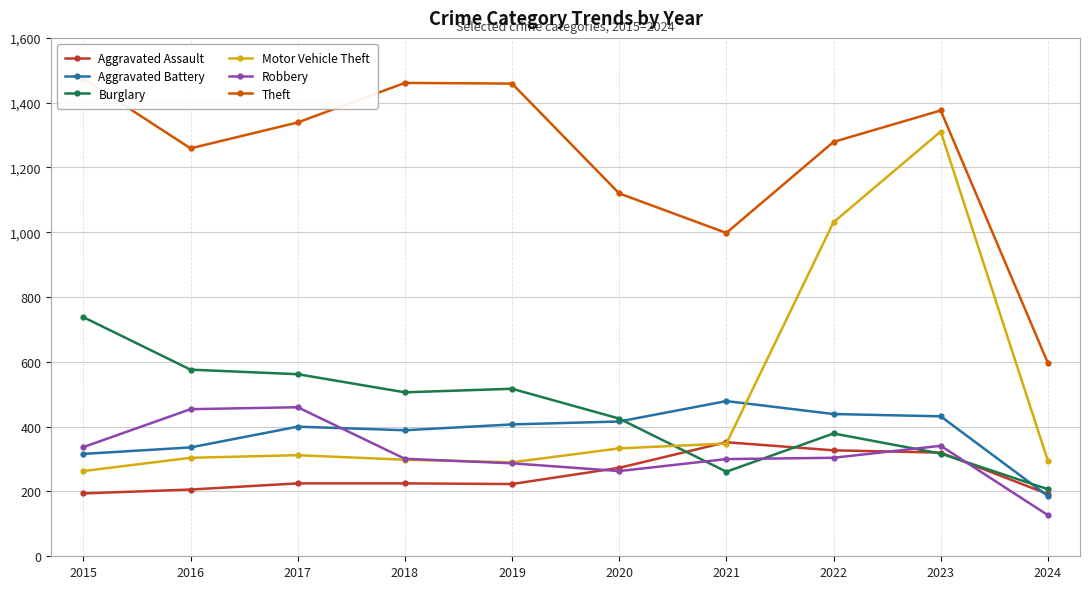

At which category does Burglary reach its first local valley?

2018